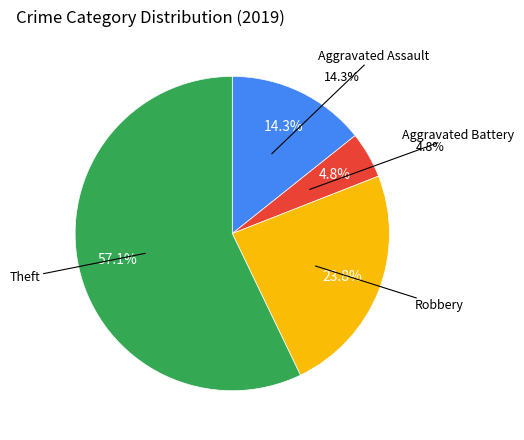

Which category accounts for the majority?

Theft